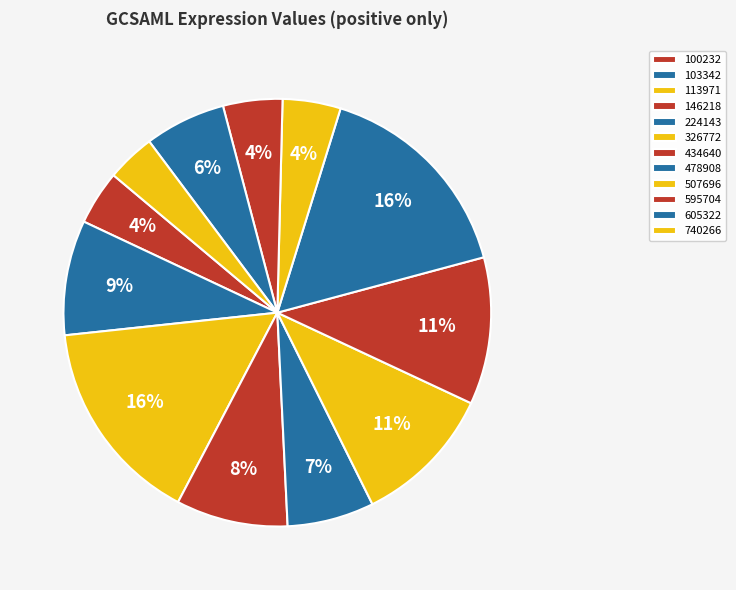

How many slices are in this pie chart?

12